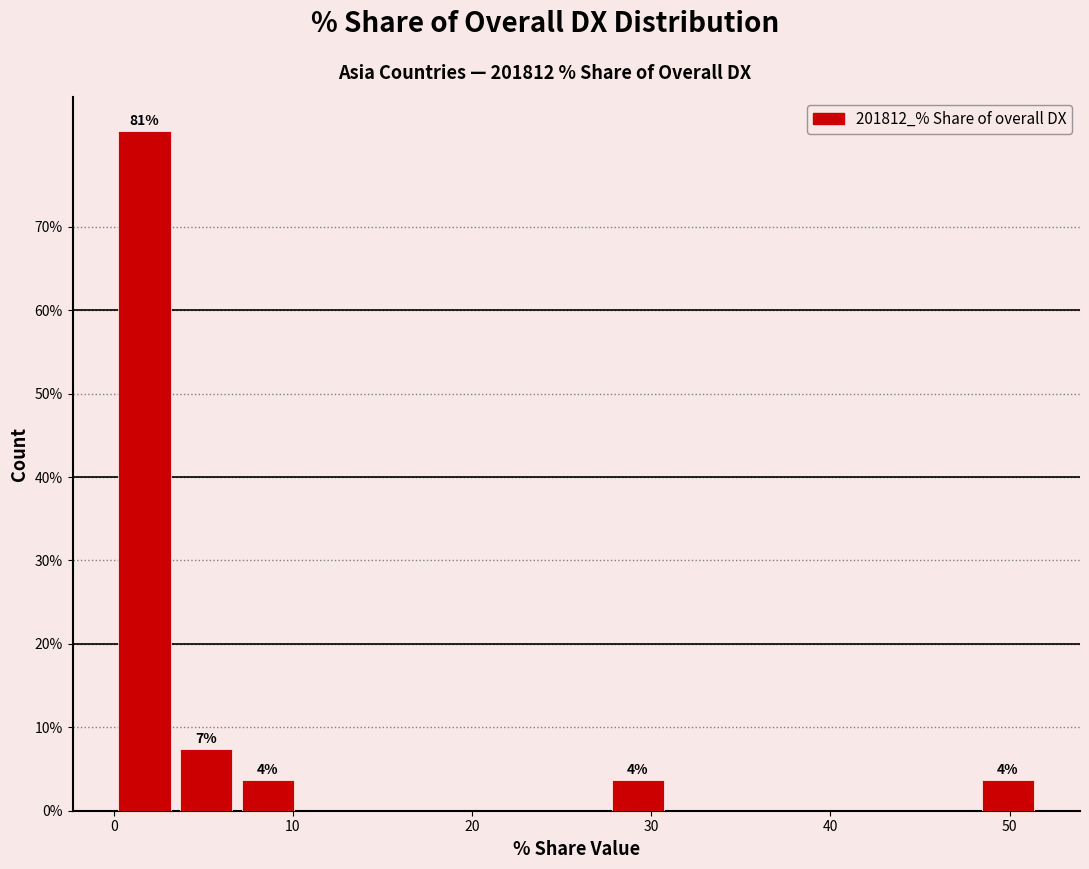

Read against the x-axis, roughly where is the centre of the tallest bar?

2